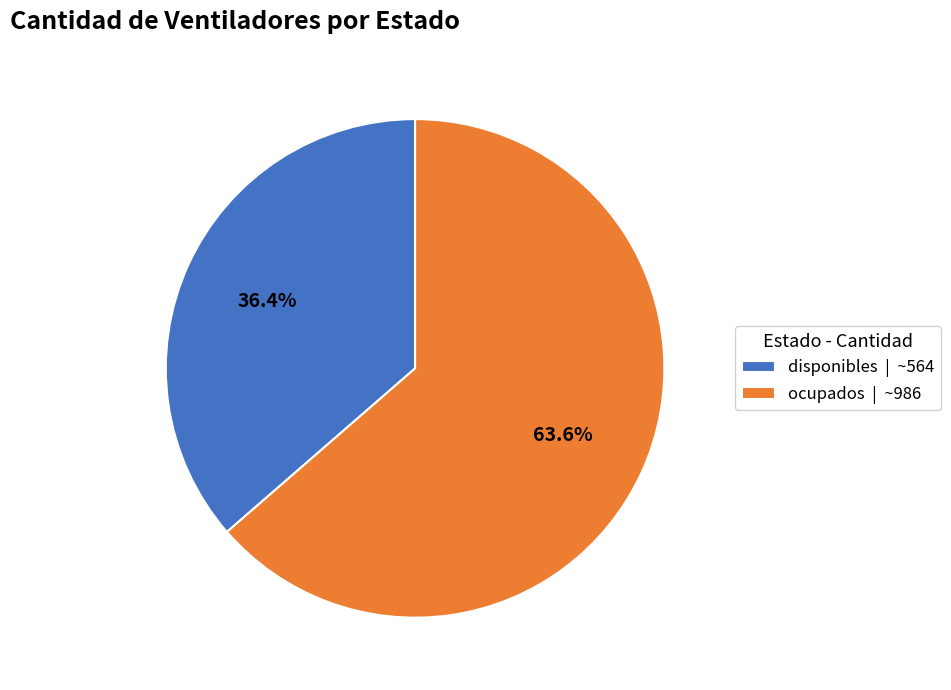

Which has a higher value, ocupados or disponibles?

ocupados